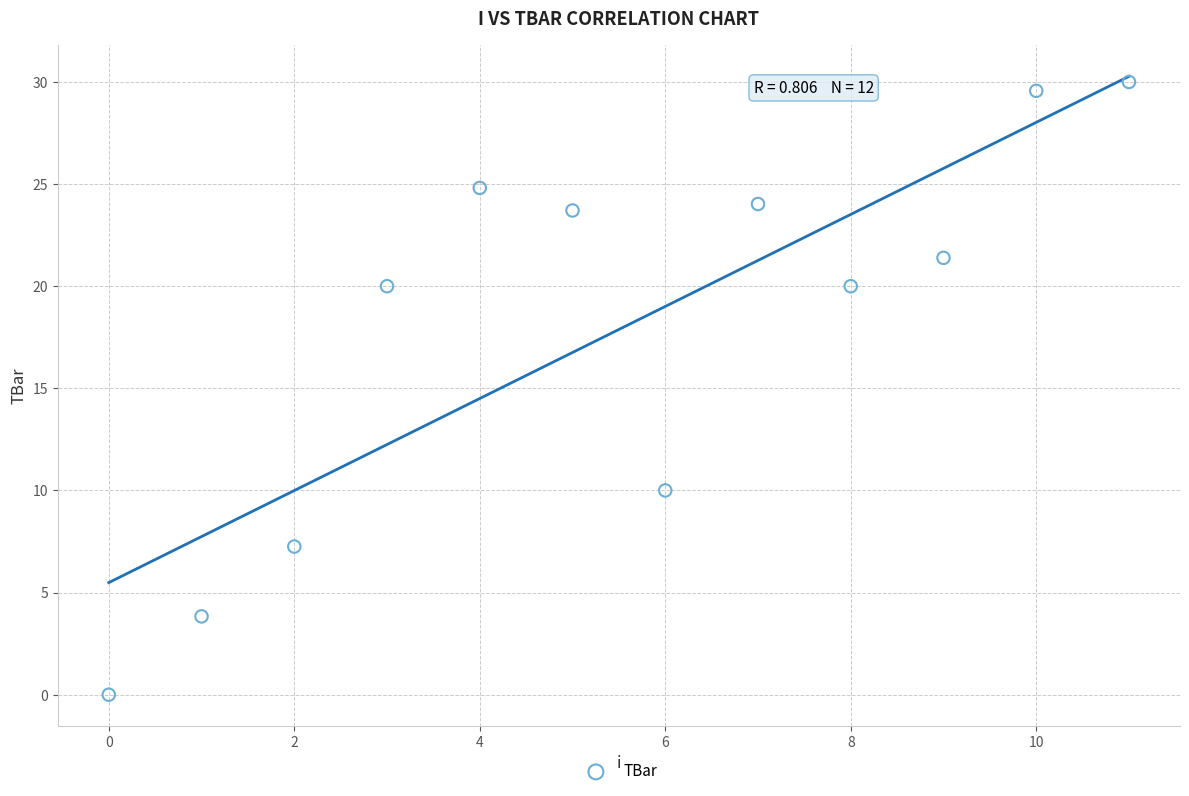

What is the range of Y values (max minus min)?

30.0